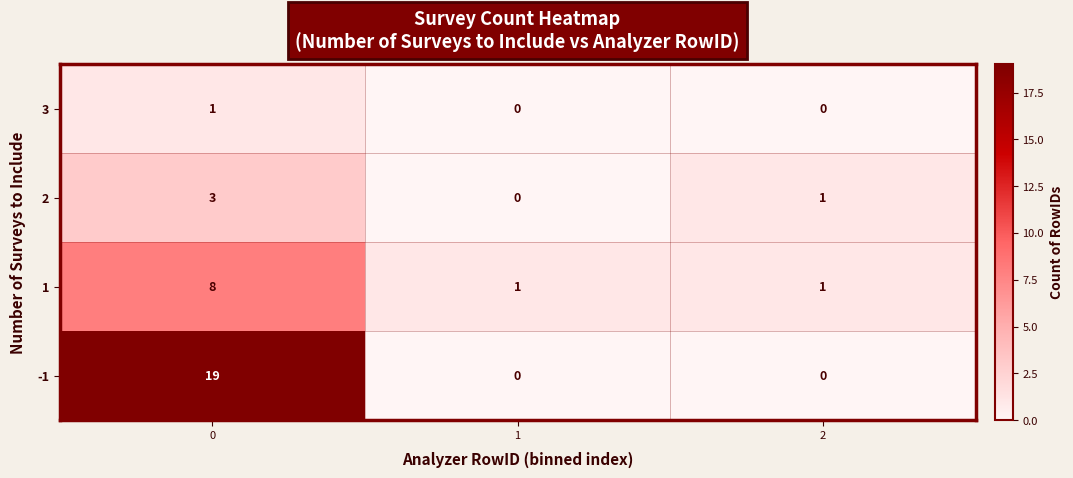

Count the 3 values in the range 0 to 1.

3